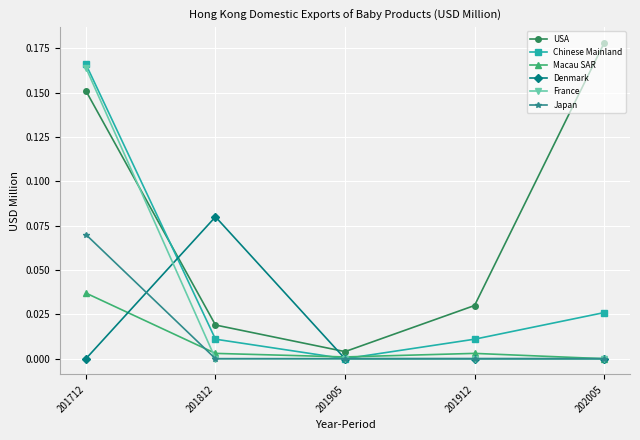

How many distinct data groups are displayed?

6